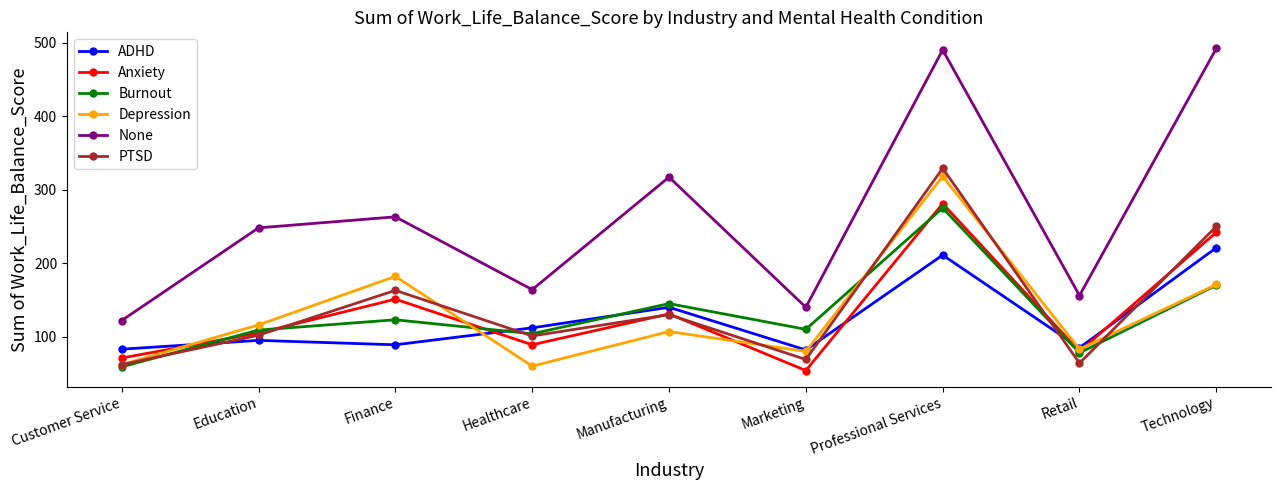

True or false: None and ADHD cross at least once.

False